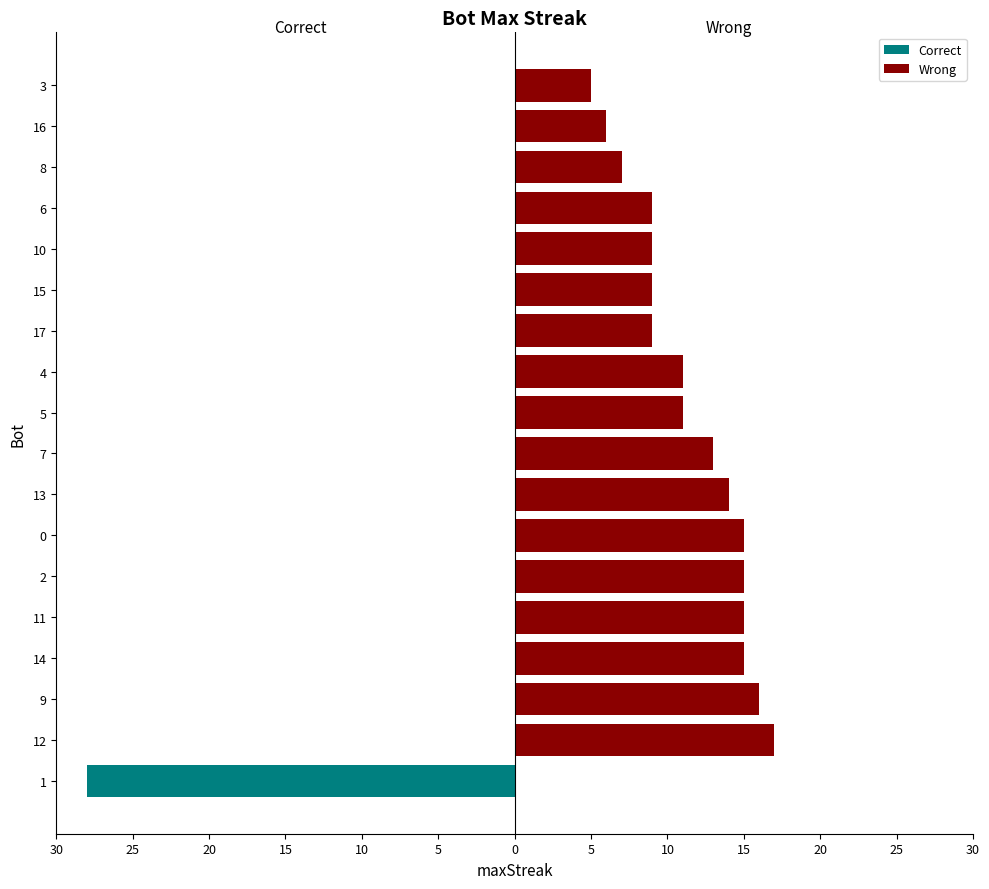

Which series changed the most between 4 and 17?

Wrong